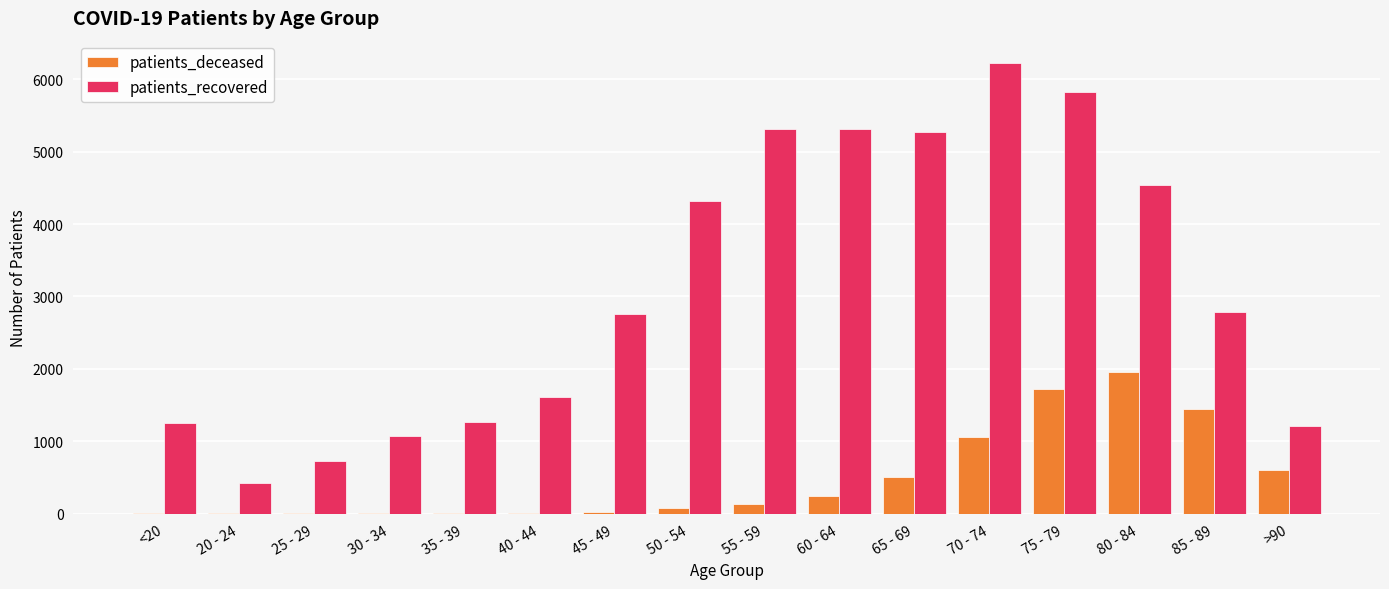

Which series changed the most between 45 - 49 and 70 - 74?

patients_recovered